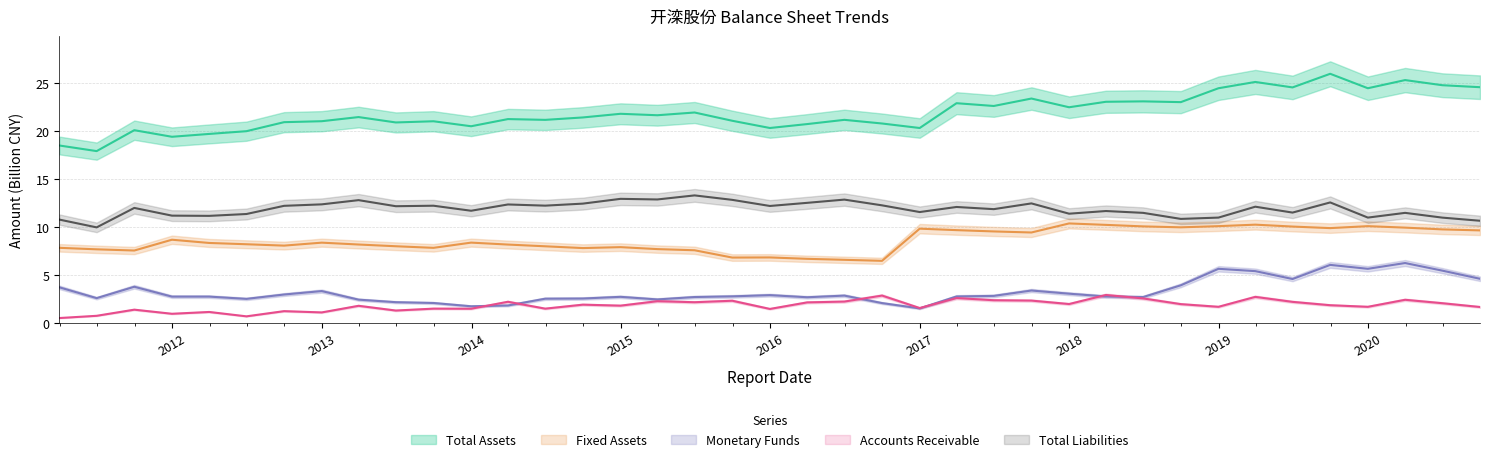

Reading left to right, extract all data points from this chart.

Total Assets: 2011-03-31=18.5	2011-06-30=17.9	2011-09-30=20.1	2011-12-31=19.4	2012-03-31=19.7	2012-06-30=20.0	2012-09-30=20.9	2012-12-31=21.0	2013-03-31=21.5	2013-06-30=20.9	2013-09-30=21.0	2013-12-31=20.5	2014-03-31=21.3	2014-06-30=21.2	2014-09-30=21.4	2014-12-31=21.8	2015-03-31=21.7	2015-06-30=22.0	2015-09-30=21.1	2015-12-31=20.3	2016-03-31=20.7	2016-06-30=21.2	2016-09-30=20.8	2016-12-31=20.3	2017-03-31=22.9	2017-06-30=22.6	2017-09-30=23.4	2017-12-31=22.5	2018-03-31=23.1	2018-06-30=23.1	2018-09-30=23.0	2018-12-31=24.5	2019-03-31=25.1	2019-06-30=24.6	2019-09-30=26.0	2019-12-31=24.5	2020-03-31=25.3	2020-06-30=24.8	2020-09-30=24.6
Fixed Assets: 2011-03-31=7.9	2011-06-30=7.7	2011-09-30=7.6	2011-12-31=8.7	2012-03-31=8.4	2012-06-30=8.2	2012-09-30=8.1	2012-12-31=8.4	2013-03-31=8.2	2013-06-30=8.0	2013-09-30=7.9	2013-12-31=8.4	2014-03-31=8.2	2014-06-30=8.0	2014-09-30=7.8	2014-12-31=7.9	2015-03-31=7.7	2015-06-30=7.6	2015-09-30=6.8	2015-12-31=6.9	2016-03-31=6.7	2016-06-30=6.6	2016-09-30=6.5	2016-12-31=9.8	2017-03-31=9.7	2017-06-30=9.6	2017-09-30=9.5	2017-12-31=10.4	2018-03-31=10.2	2018-06-30=10.1	2018-09-30=10.0	2018-12-31=10.1	2019-03-31=10.3	2019-06-30=10.1	2019-09-30=9.9	2019-12-31=10.1	2020-03-31=10.0	2020-06-30=9.8	2020-09-30=9.7
Monetary Funds: 2011-03-31=3.7	2011-06-30=2.6	2011-09-30=3.8	2011-12-31=2.8	2012-03-31=2.8	2012-06-30=2.5	2012-09-30=3.0	2012-12-31=3.3	2013-03-31=2.5	2013-06-30=2.2	2013-09-30=2.1	2013-12-31=1.8	2014-03-31=1.8	2014-06-30=2.6	2014-09-30=2.6	2014-12-31=2.7	2015-03-31=2.5	2015-06-30=2.7	2015-09-30=2.8	2015-12-31=2.9	2016-03-31=2.7	2016-06-30=2.9	2016-09-30=2.1	2016-12-31=1.5	2017-03-31=2.8	2017-06-30=2.8	2017-09-30=3.4	2017-12-31=3.1	2018-03-31=2.8	2018-06-30=2.7	2018-09-30=3.9	2018-12-31=5.7	2019-03-31=5.4	2019-06-30=4.6	2019-09-30=6.1	2019-12-31=5.7	2020-03-31=6.3	2020-06-30=5.5	2020-09-30=4.6
Accounts Receivable: 2011-03-31=0.5	2011-06-30=0.8	2011-09-30=1.4	2011-12-31=1.0	2012-03-31=1.2	2012-06-30=0.7	2012-09-30=1.3	2012-12-31=1.1	2013-03-31=1.8	2013-06-30=1.3	2013-09-30=1.5	2013-12-31=1.5	2014-03-31=2.2	2014-06-30=1.5	2014-09-30=1.9	2014-12-31=1.8	2015-03-31=2.3	2015-06-30=2.2	2015-09-30=2.3	2015-12-31=1.5	2016-03-31=2.2	2016-06-30=2.3	2016-09-30=2.9	2016-12-31=1.6	2017-03-31=2.6	2017-06-30=2.4	2017-09-30=2.4	2017-12-31=2.0	2018-03-31=2.9	2018-06-30=2.6	2018-09-30=2.0	2018-12-31=1.7	2019-03-31=2.7	2019-06-30=2.2	2019-09-30=1.9	2019-12-31=1.7	2020-03-31=2.4	2020-06-30=2.1	2020-09-30=1.7
Total Liabilities: 2011-03-31=10.8	2011-06-30=10.0	2011-09-30=12.0	2011-12-31=11.2	2012-03-31=11.2	2012-06-30=11.4	2012-09-30=12.2	2012-12-31=12.4	2013-03-31=12.8	2013-06-30=12.2	2013-09-30=12.2	2013-12-31=11.7	2014-03-31=12.4	2014-06-30=12.2	2014-09-30=12.5	2014-12-31=13.0	2015-03-31=12.9	2015-06-30=13.3	2015-09-30=12.9	2015-12-31=12.2	2016-03-31=12.5	2016-06-30=12.9	2016-09-30=12.3	2016-12-31=11.6	2017-03-31=12.1	2017-06-30=11.9	2017-09-30=12.5	2017-12-31=11.4	2018-03-31=11.7	2018-06-30=11.5	2018-09-30=10.9	2018-12-31=11.0	2019-03-31=12.1	2019-06-30=11.5	2019-09-30=12.6	2019-12-31=11.0	2020-03-31=11.5	2020-06-30=11.0	2020-09-30=10.7